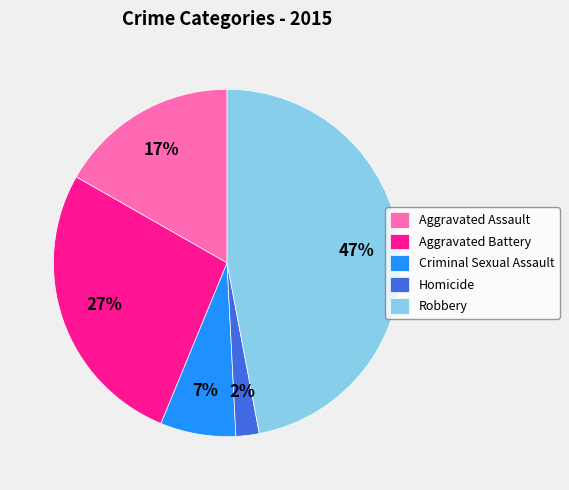

Is there any slice that represents more than half of the pie?

No